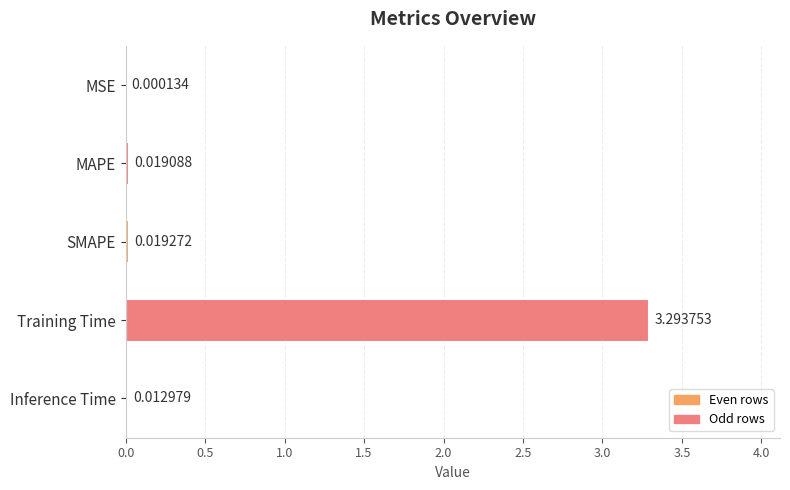

At which label is the value closest to 1?

SMAPE